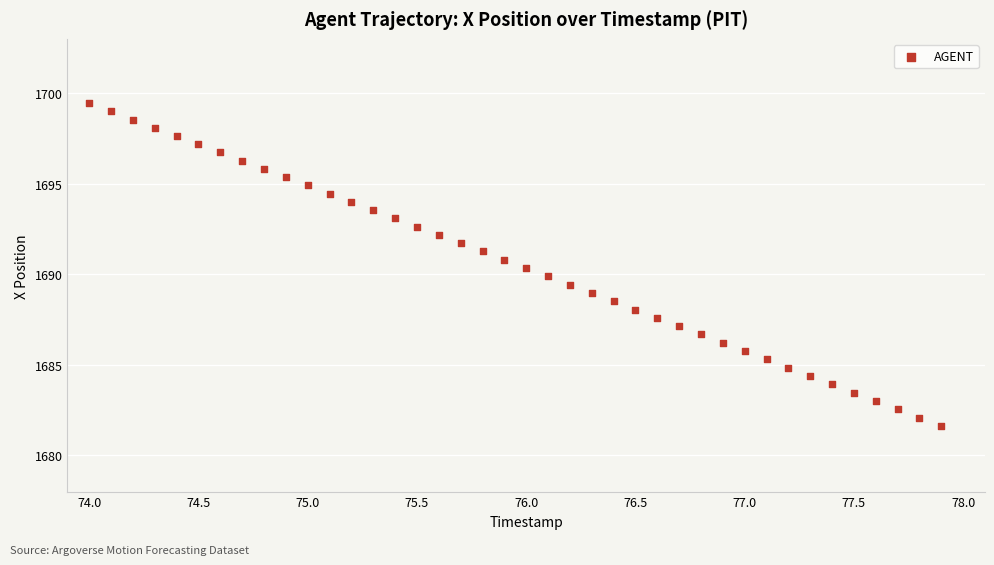

What is the range of Y values (max minus min)?

17.8